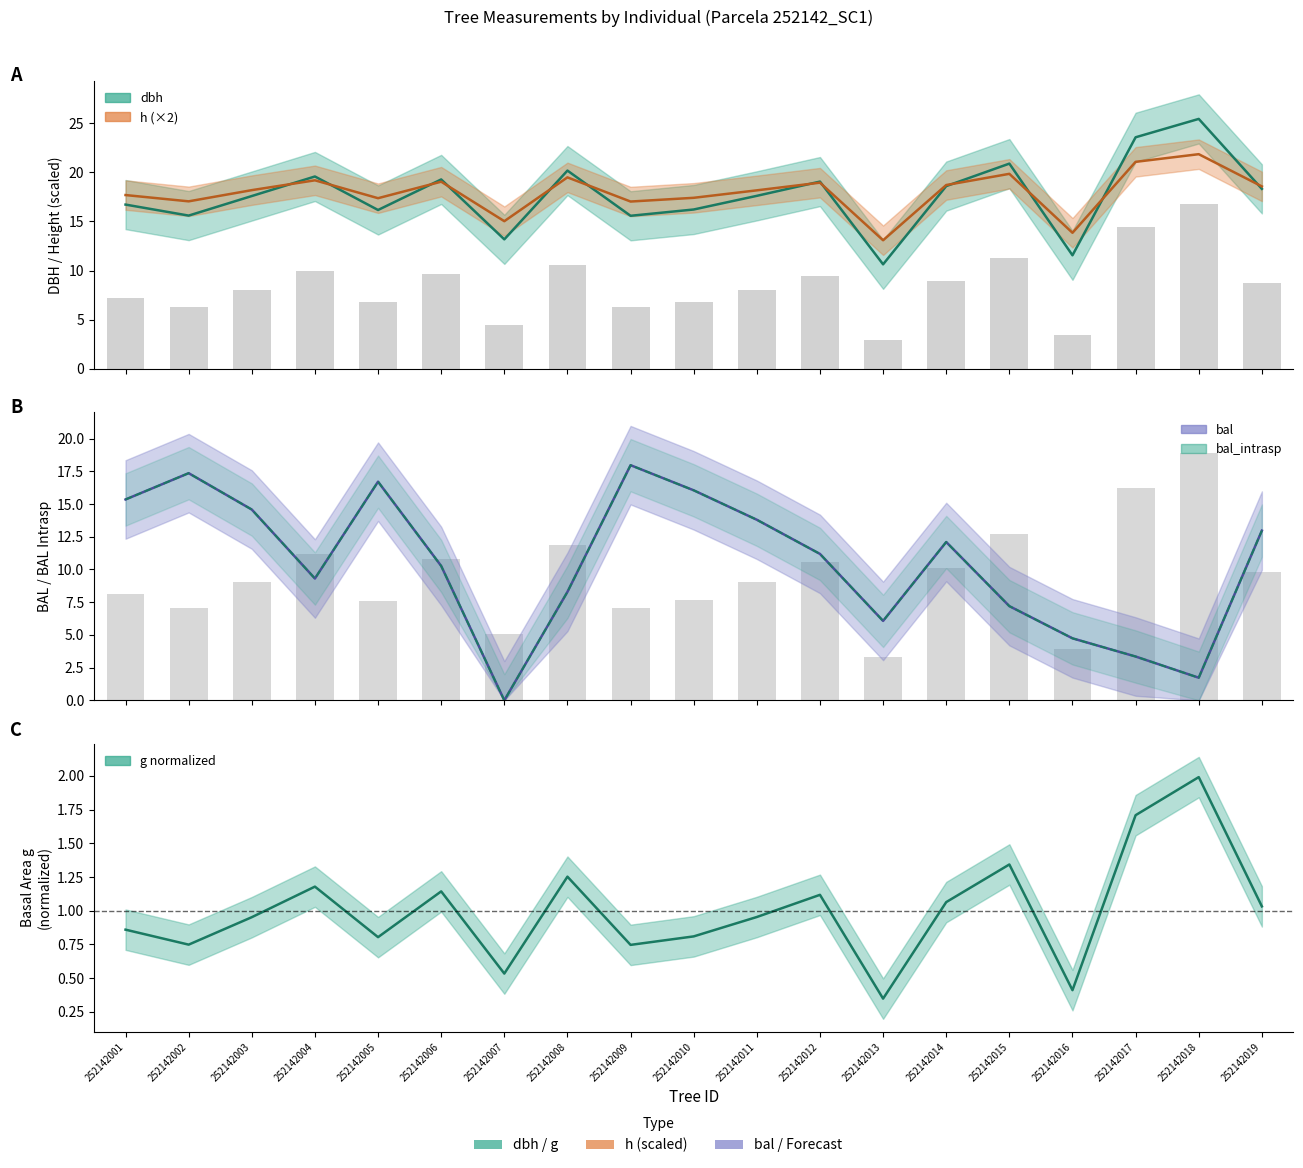

Reading right to left, transcribe all the data shown in this chart.

dbh: 18.3	25.4	23.6	11.6	20.9	18.6	10.6	19.1	17.6	16.2	15.6	20.2	13.2	19.3	16.2	19.6	17.6	15.6	16.7
h: 18.6	21.8	21.1	13.8	19.8	18.7	13.1	18.9	18.2	17.4	17.0	19.5	15.0	19.0	17.4	19.2	18.2	17.0	17.7
g: 8.7	16.8	14.4	3.5	11.3	9.0	2.9	9.4	8.0	6.8	6.3	10.5	4.5	9.6	6.8	9.9	8.0	6.3	7.2
bal: 13.0	1.7	3.4	4.7	7.2	12.1	6.1	11.2	13.8	16.1	18.0	8.3	0.0	10.3	16.7	9.3	14.6	17.4	15.3
bal_intrasp: 13.0	1.7	3.4	4.7	7.2	12.1	6.1	11.2	13.8	16.1	18.0	8.3	0.0	10.3	16.7	9.3	14.6	17.4	15.3